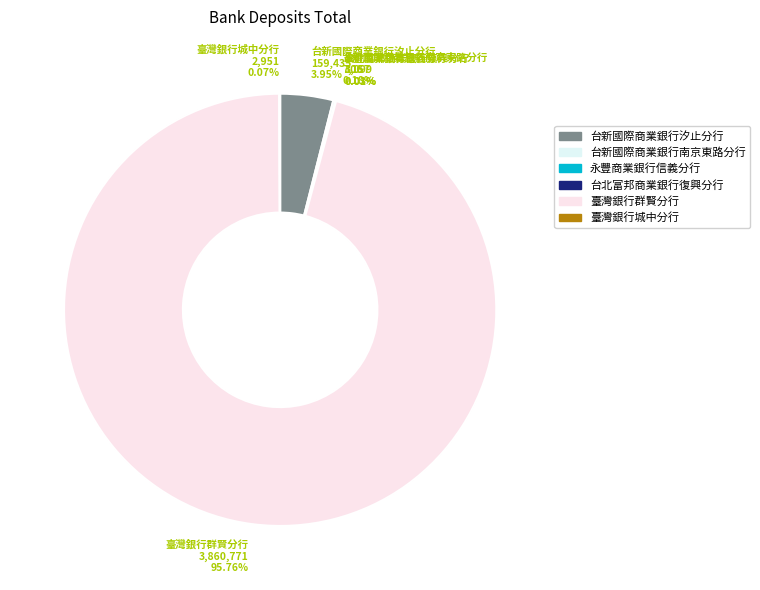

To the nearest percent, what percentage of the pie is 臺灣銀行群賢分行?

96%